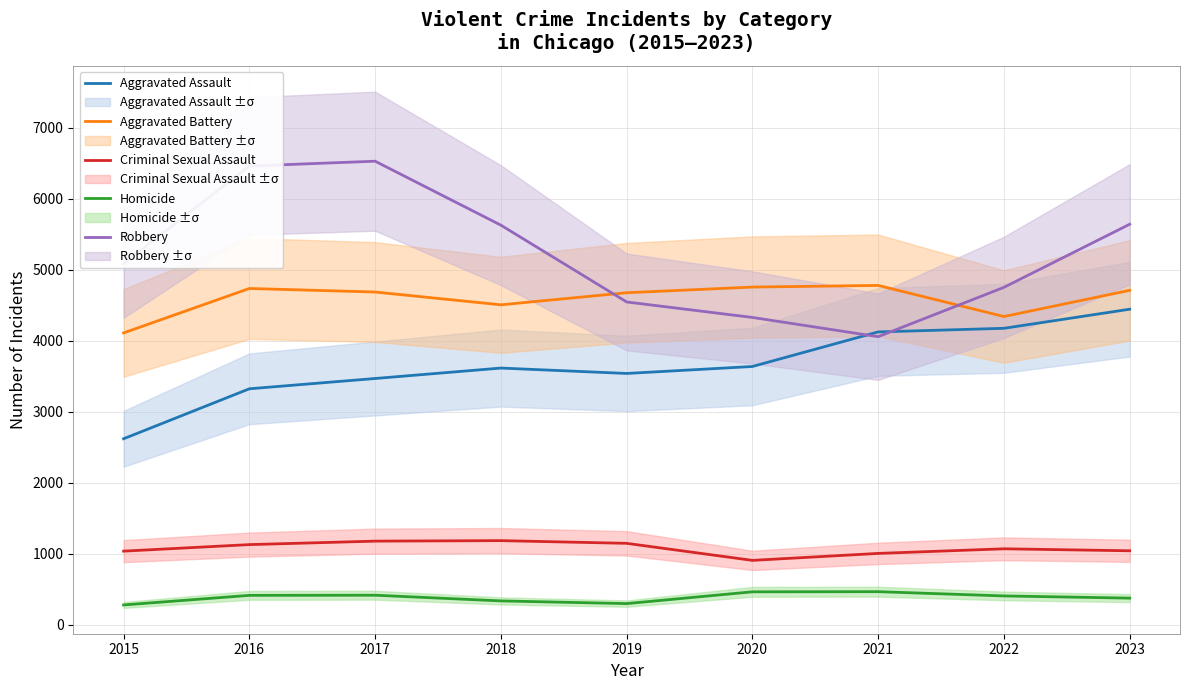

What is the total value across all series at 2020?

14090